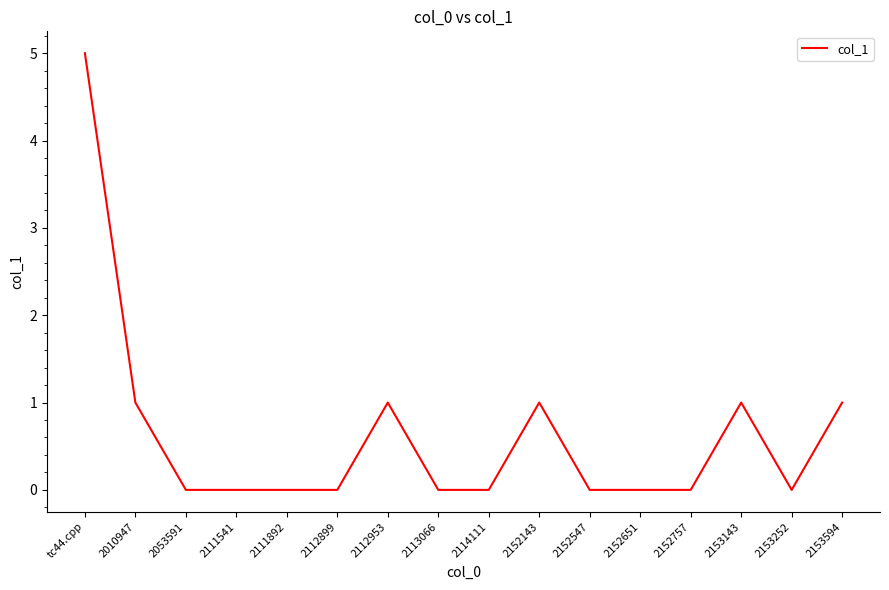

How many distinct data groups are displayed?

1